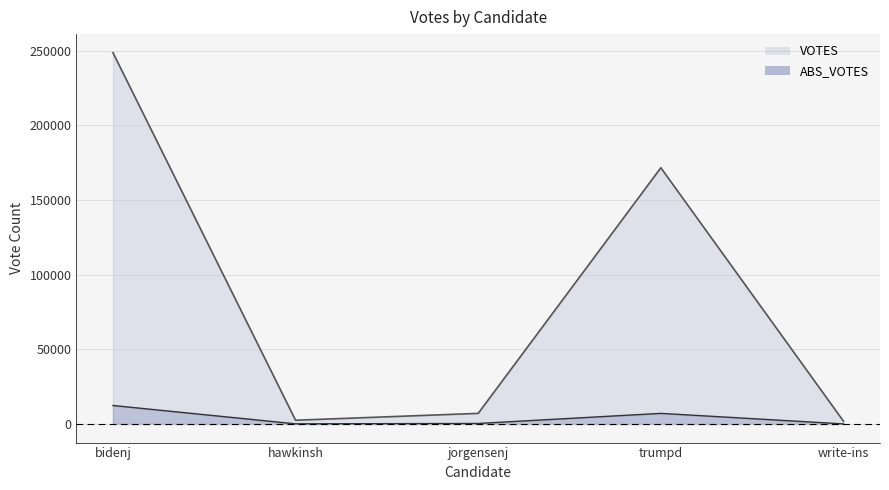

What is the average value of the ABS_VOTES series?

4022